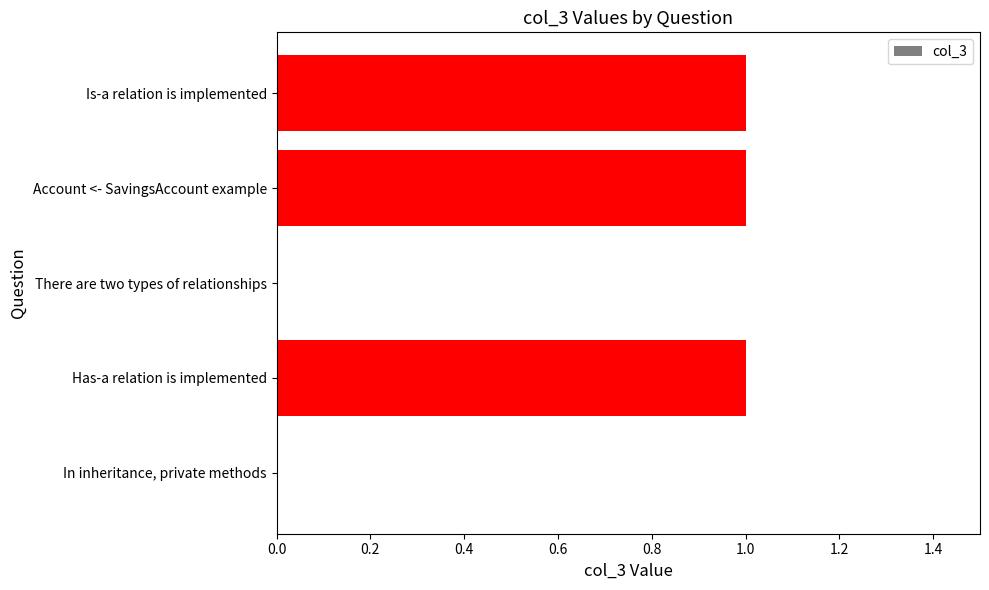

True or false: the data shows 0 at There are two types of relationships.

True